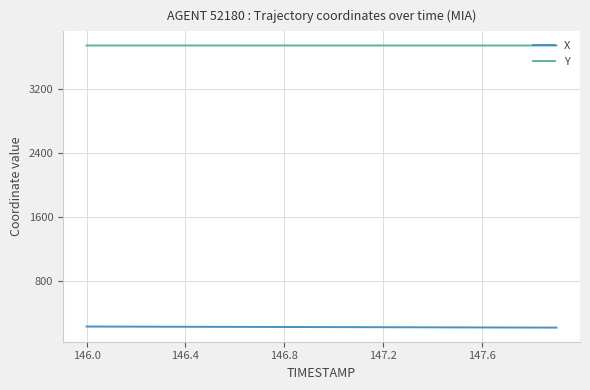

What is the minimum value for Y?

3738.3